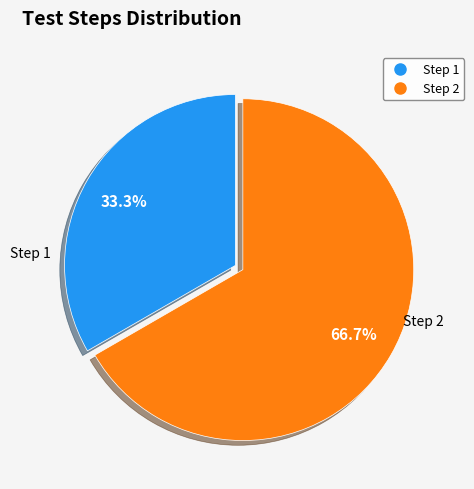

To the nearest percent, what is the difference between the Step 1 and Step 2 slice percentages?

33%